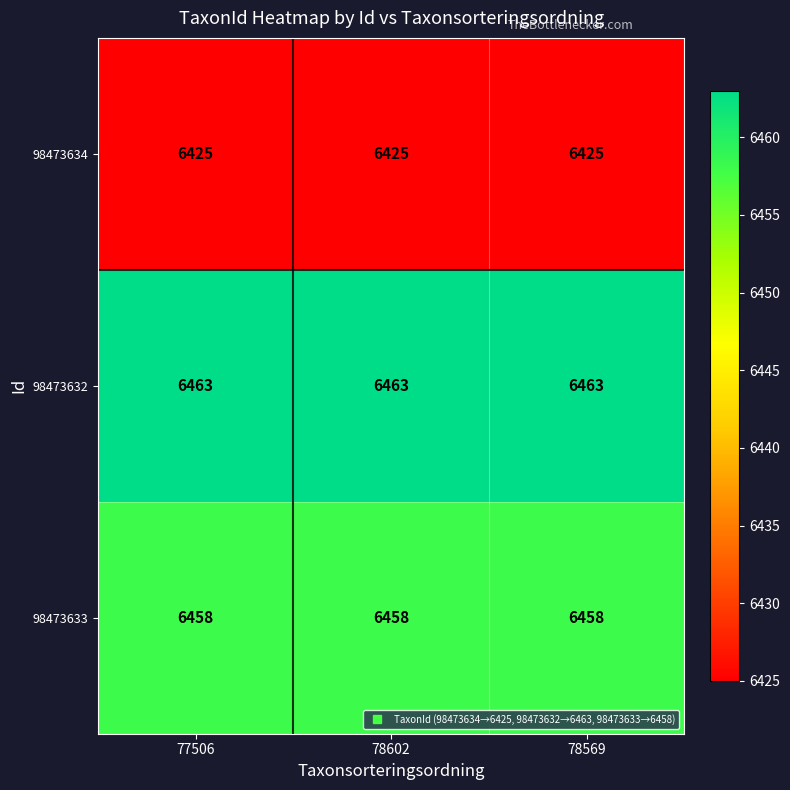

Rank the series by their maximum value, from lowest to highest.

98473634, 98473633, 98473632